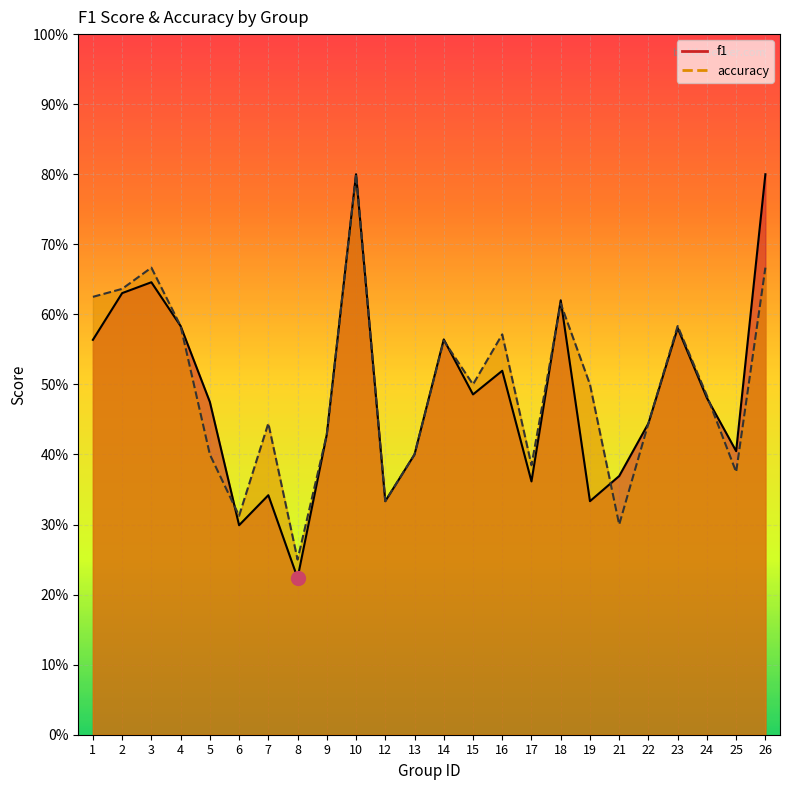

Which category has the lowest value in the f1 series?

8